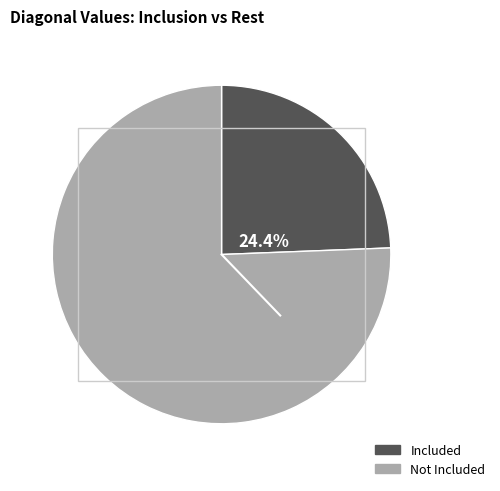

Does any single category account for the majority?

Yes